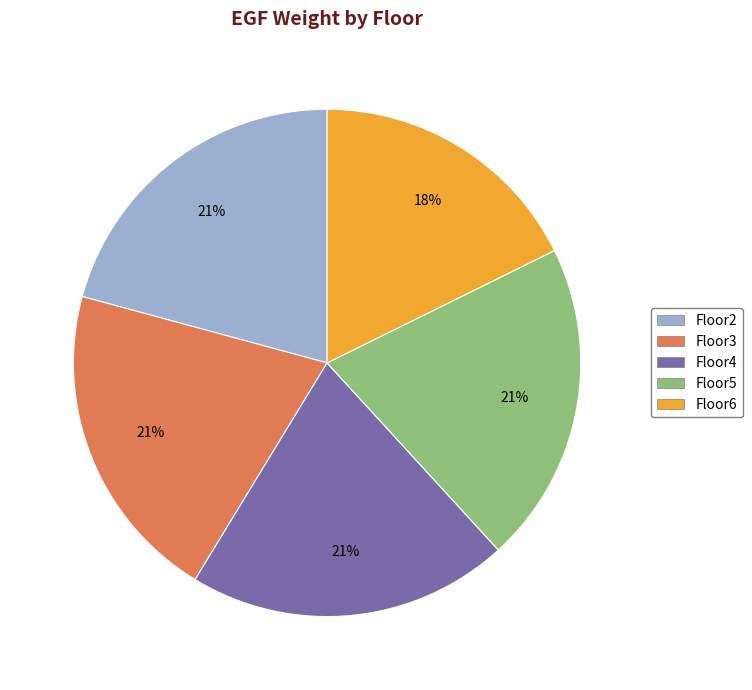

Does Floor2 account for over 50% of the chart?

No